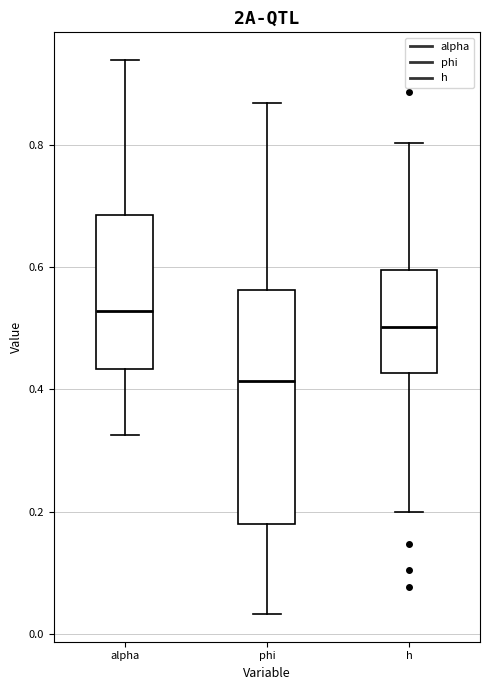

Where does the lower whisker of the box for alpha end on the y-axis? The values are not printed on the chart, so give them approximately, as read against the axis.

0.32